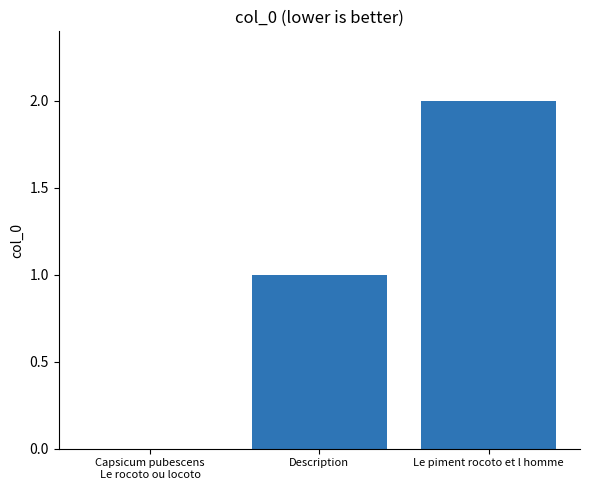

Read the value at Description.

1